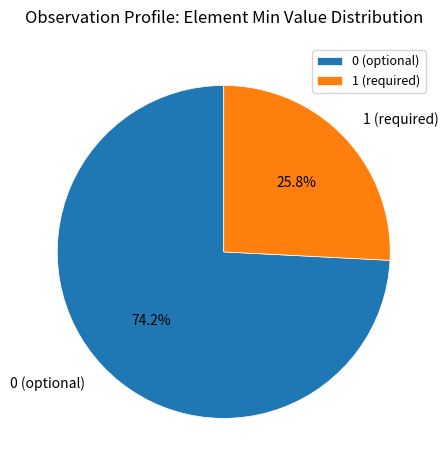

Combined, do 0 (optional) and 1 (required) account for over 50%?

Yes